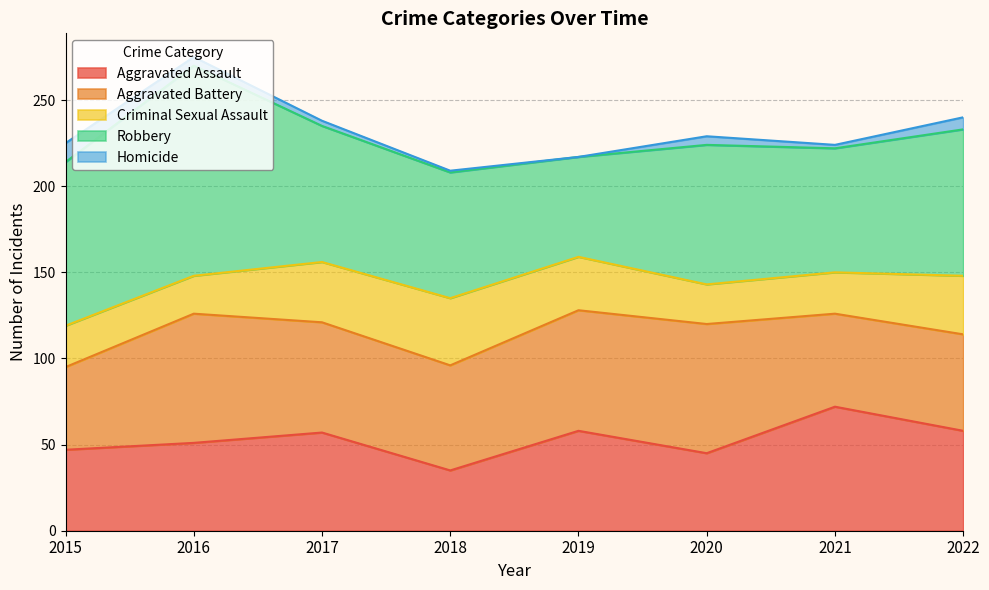

At which label is Aggravated Battery closest to 61?

2018